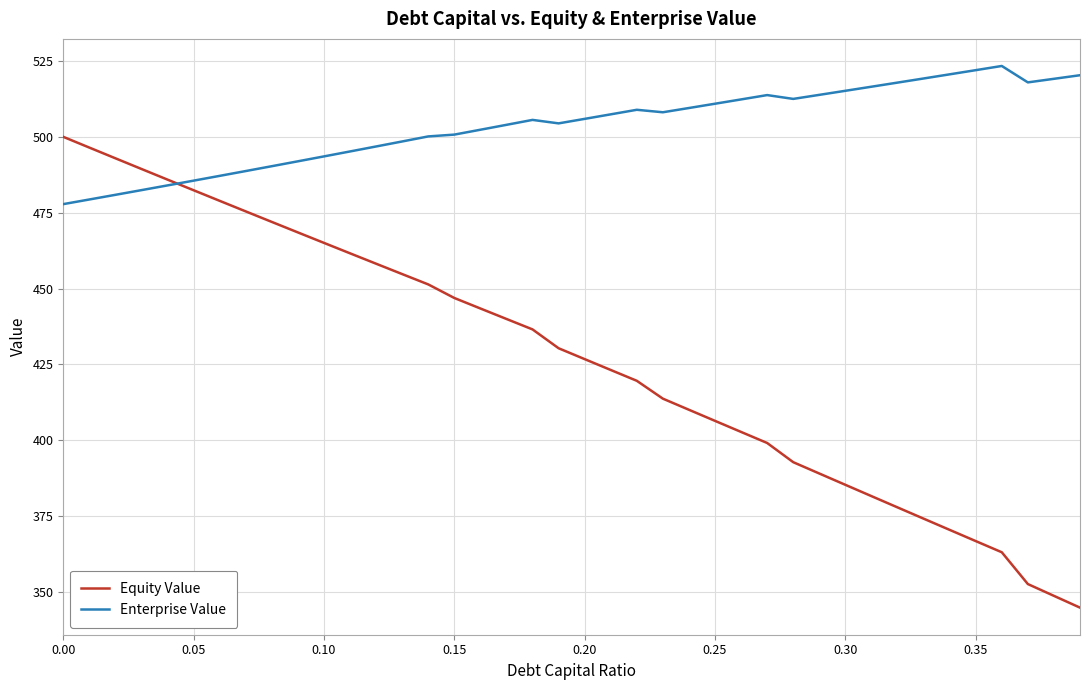

What are all the series names shown in the legend?

Equity Value, Enterprise Value